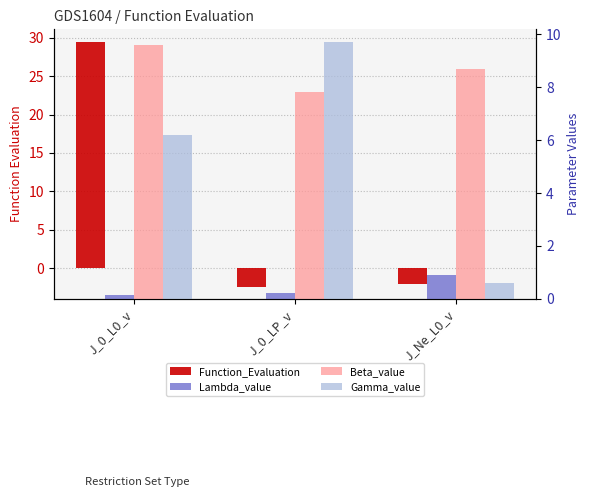

How many data points does each series have?

3